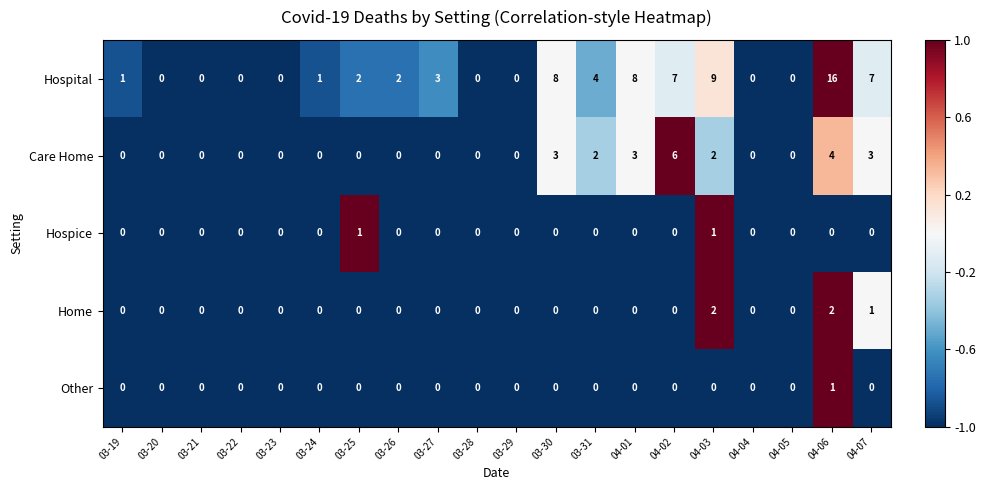

Which series has the largest total across all categories?

Hospital